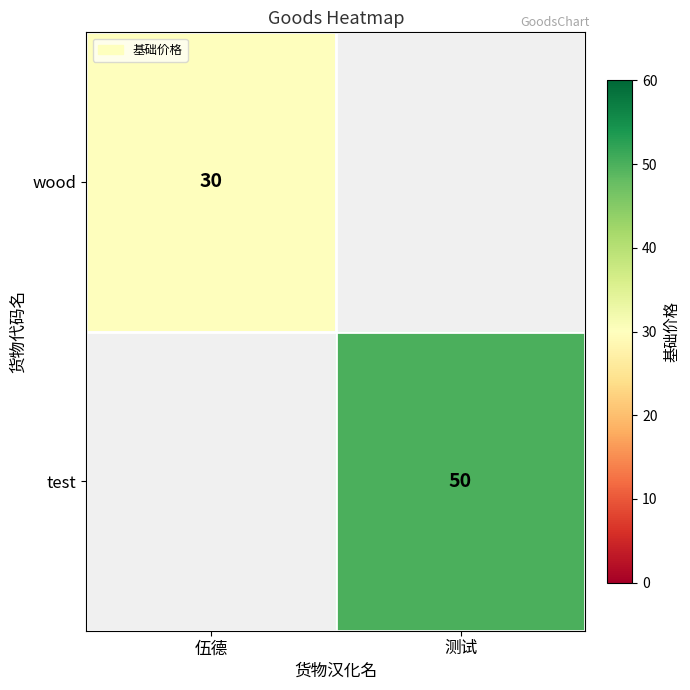

The test series shows 26 at 测试. True or false?

False